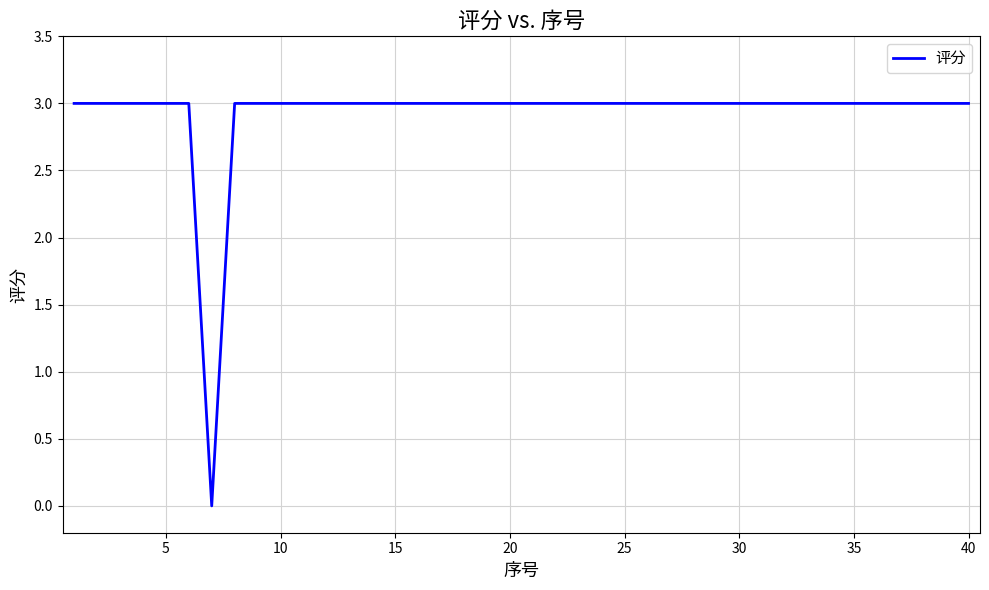

What is the sum of all values?

117